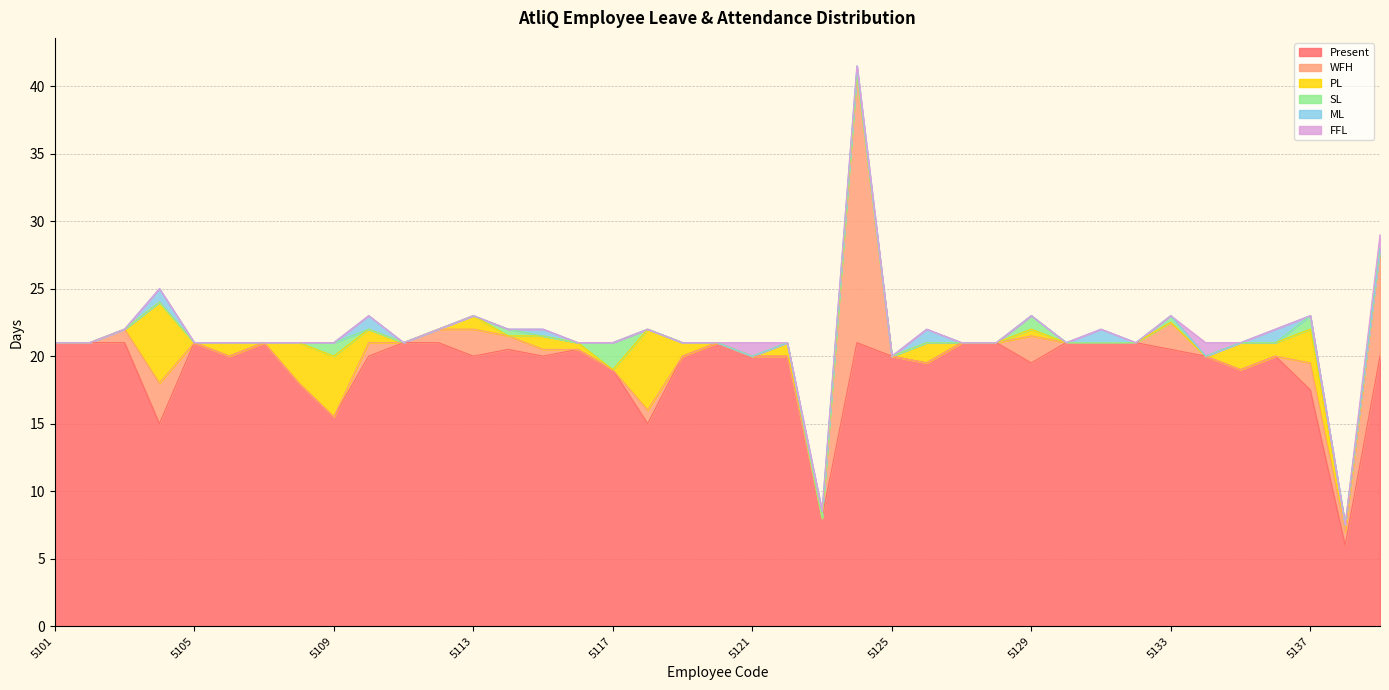

True or false: WFH and Present intersect in this chart.

False